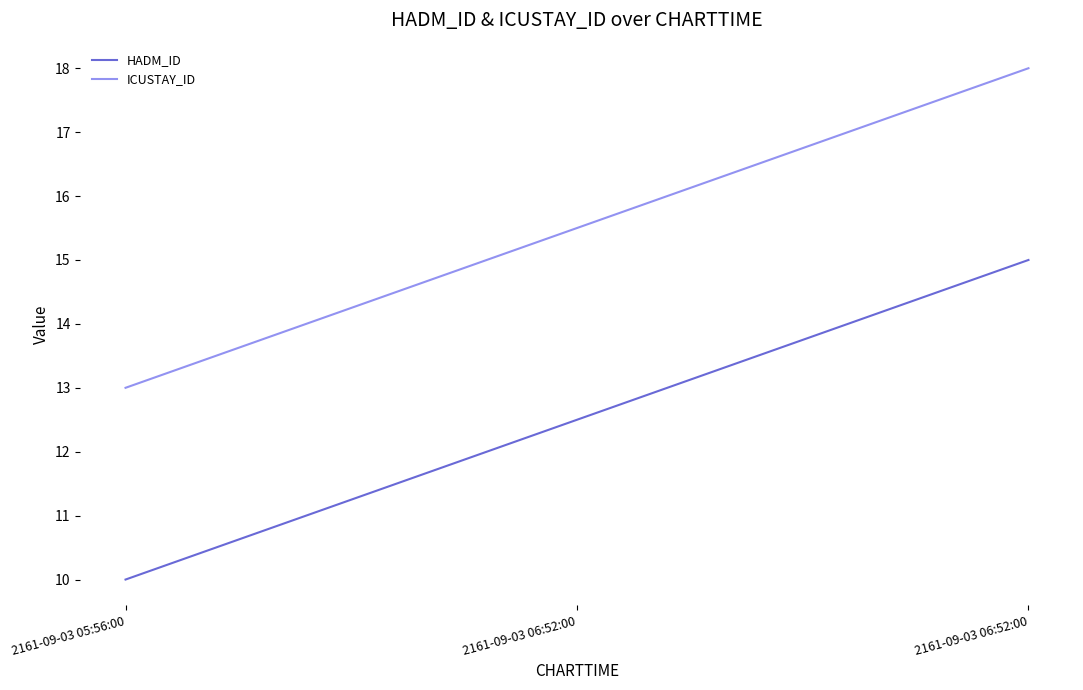

At which category is the sum across all series the highest?

2161-09-03 06:52:00